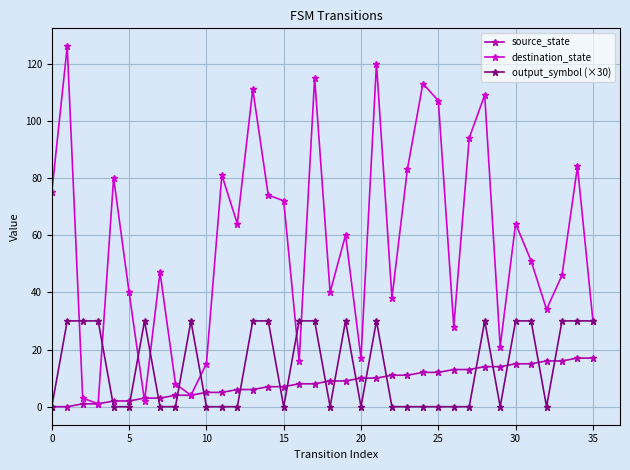

Count the number of categories in the chart.

36